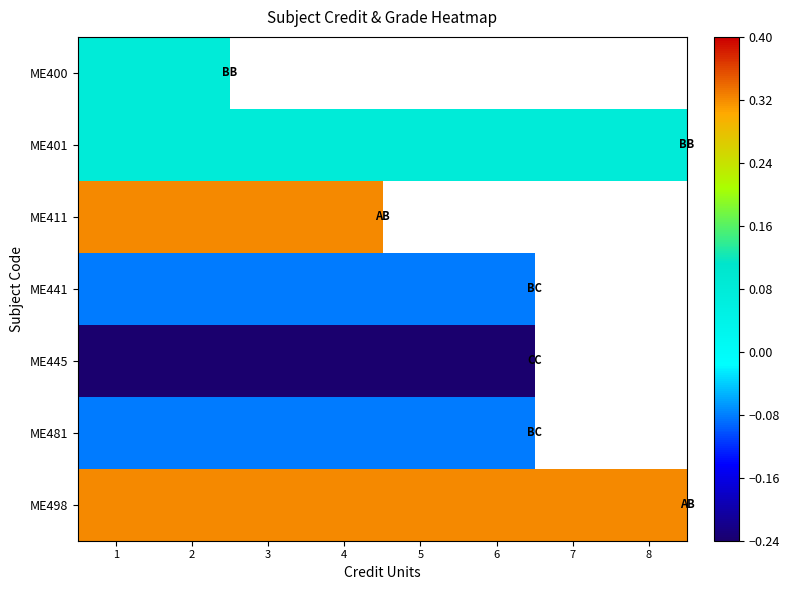

Which category has the highest value across all series?

1